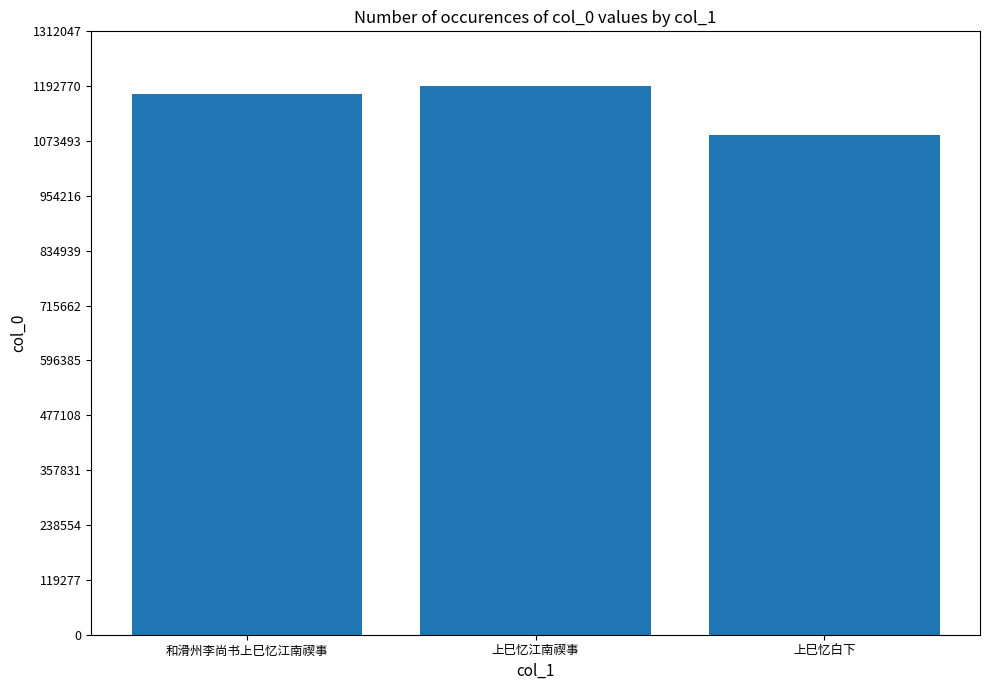

Reading right to left, what are all the values shown in this chart?

1085829	1192775	1174816